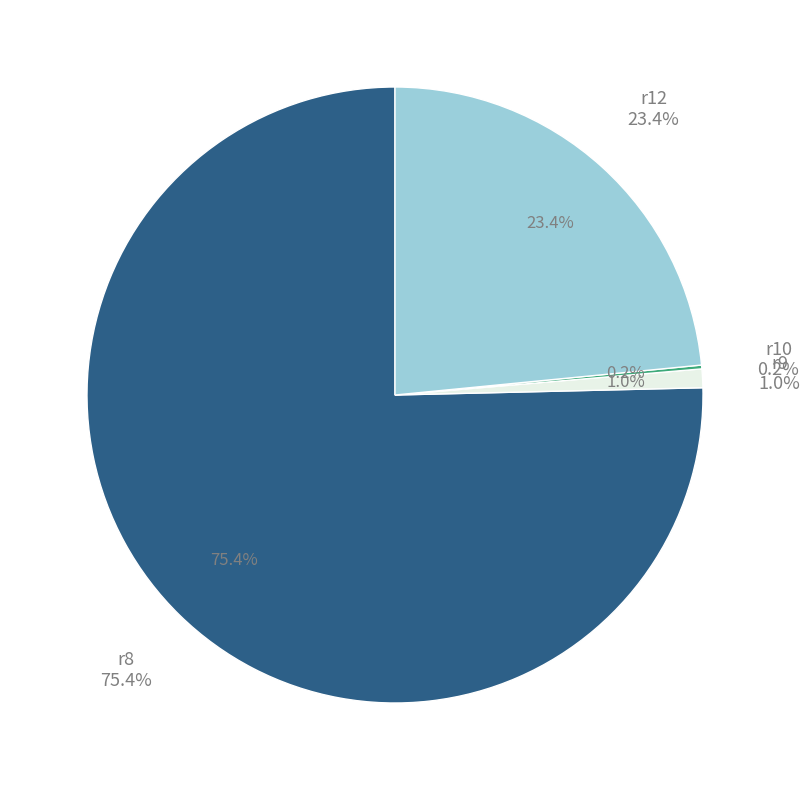

What is the largest slice in the pie chart?

r8